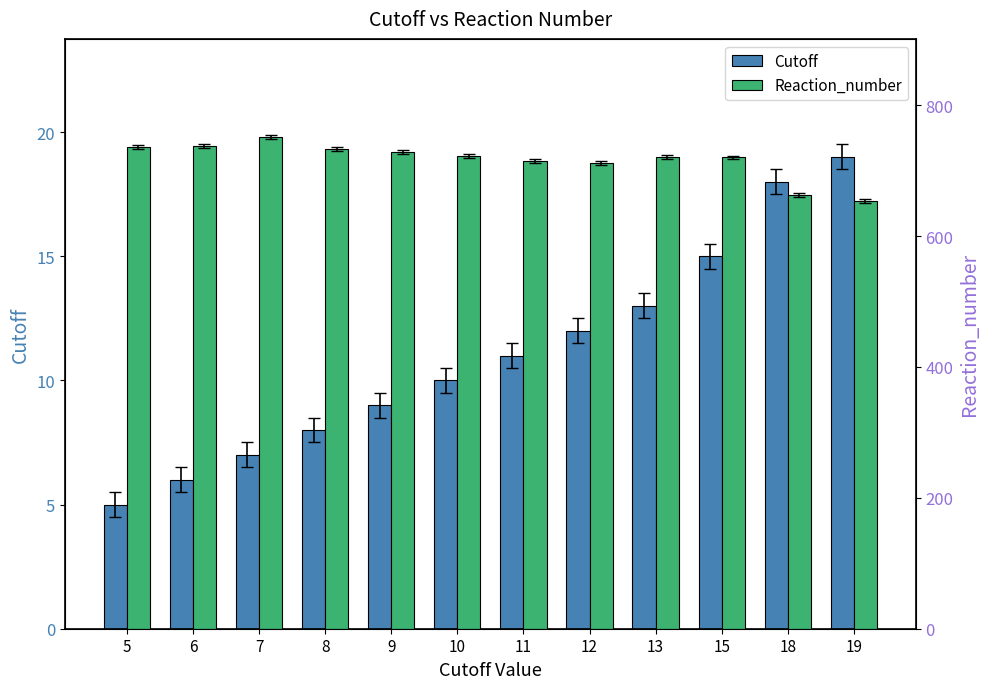

Read the Reaction_number value at 5, to the nearest 5.

735